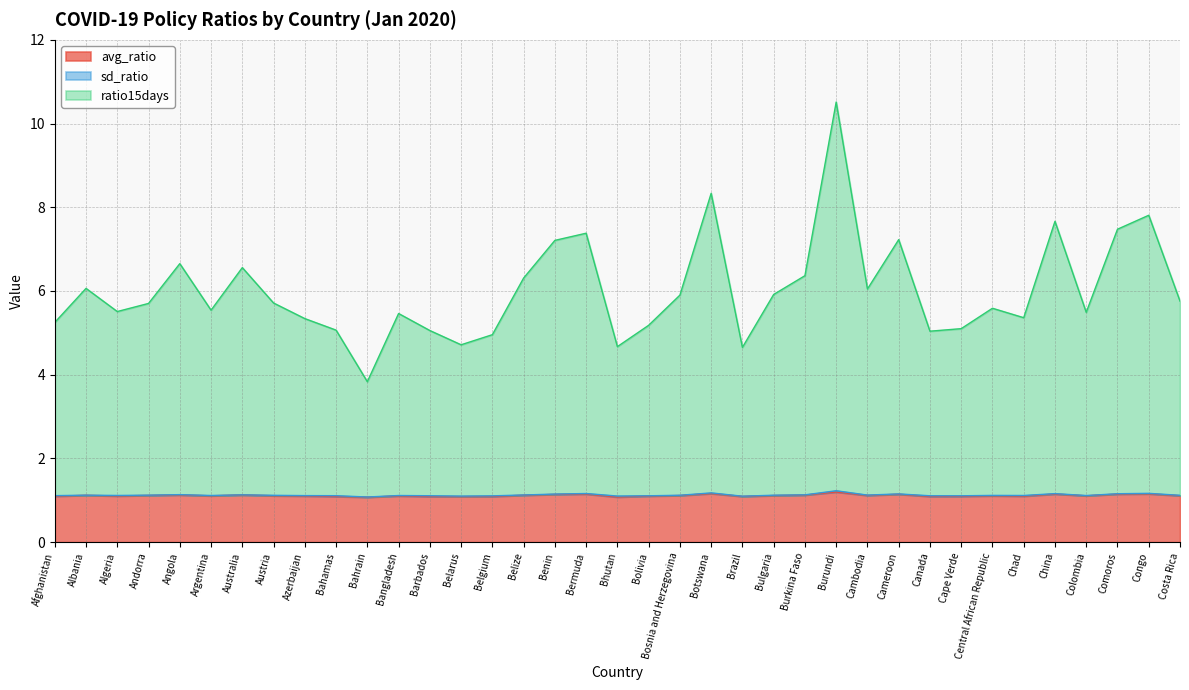

How many avg_ratio values are between 1 and 2?

37